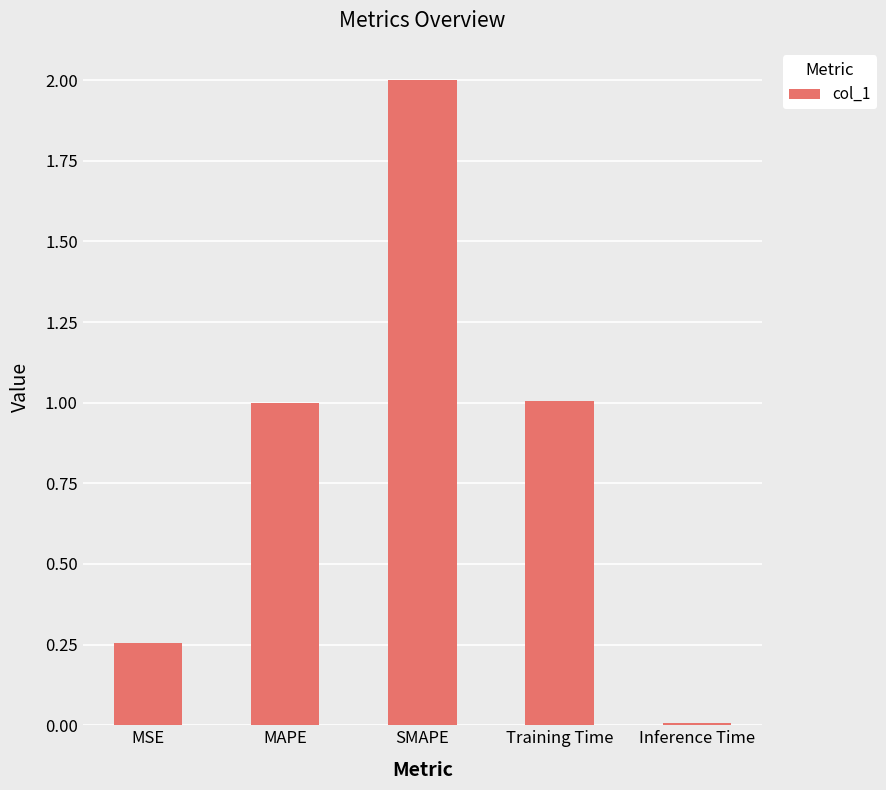

What is the difference between the second highest and second lowest values?

0.8